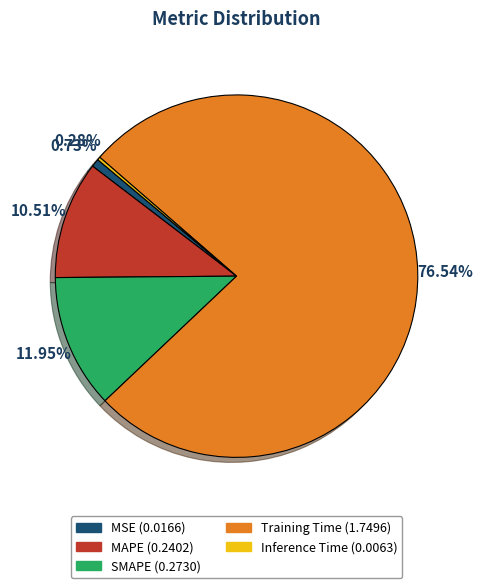

To the nearest percent, what is the average slice percentage?

20%